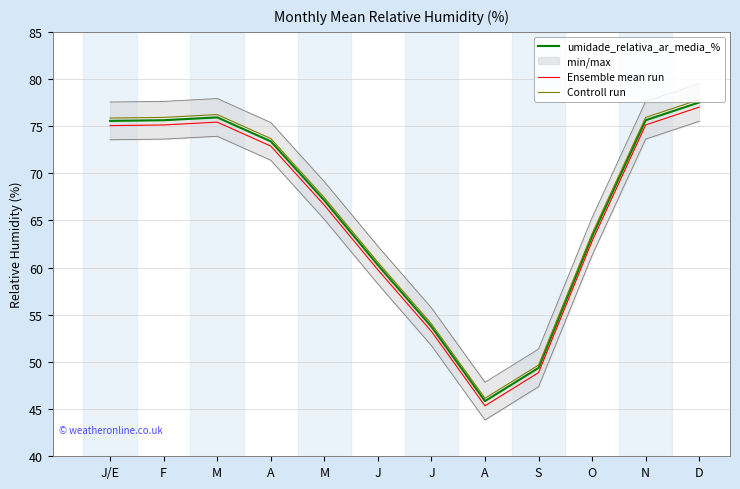

The Ensemble mean run series shows 73.3 at J. True or false?

False